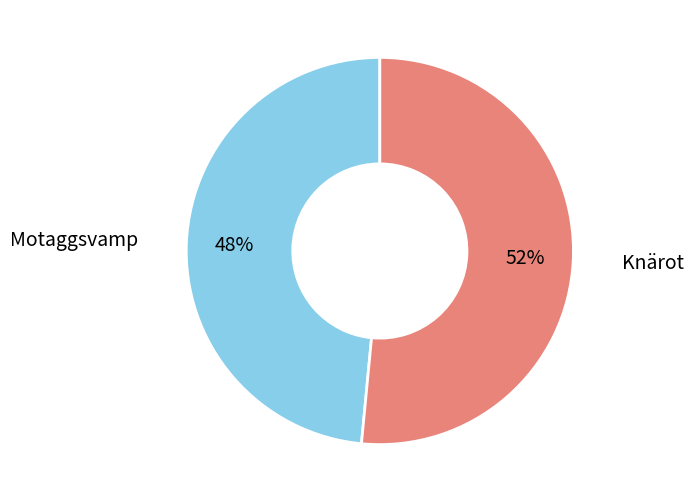

Is there a majority slice in this chart?

Yes